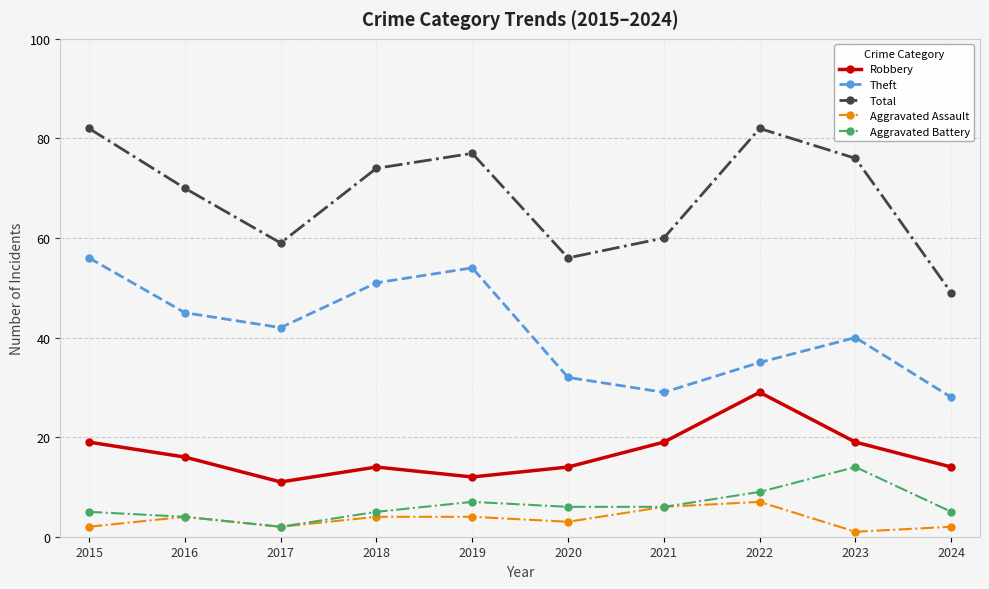

What value does the Aggravated Battery series have at 2024?

5